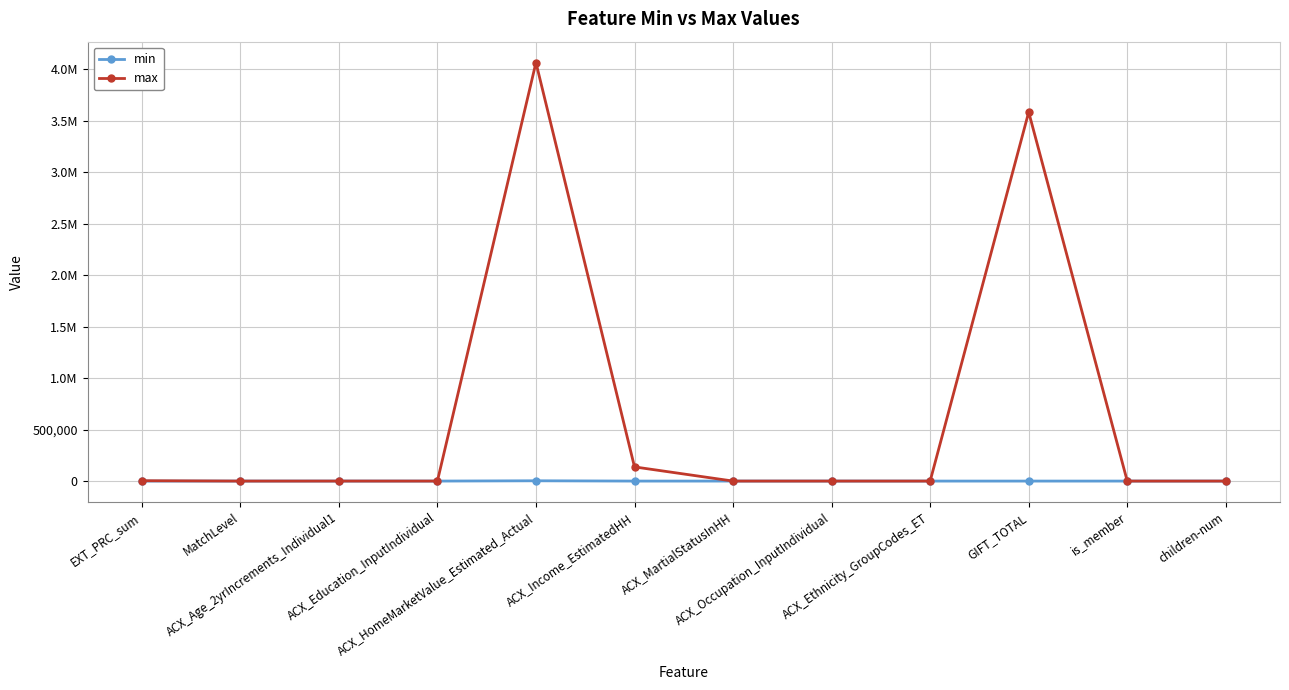

Reading left to right, extract all data points from this chart.

min: -65.0	0.0	18.0	1.0	2813.0	0.0	1.0	1.0	1.0	0.0	0.0	0.0
max: 3400.0	1.0	99.0	5.0	4062580.0	137499.5	4.0	26.0	15.0	3581876.3	1.0	4.0